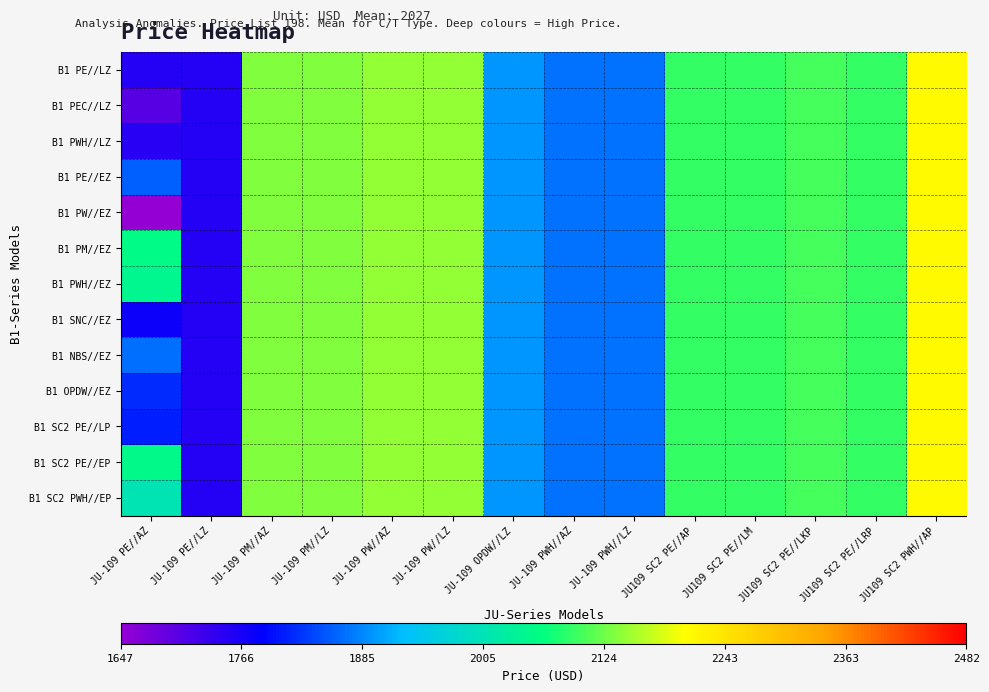

Reading left to right, extract all data points from this chart.

B1 PE//LZ: JU-109 PE//AZ=1751.5	JU-109 PE//LZ=1751.5	JU-109 PM//AZ=2134.0	JU-109 PM//LZ=2134.0	JU-109 PW//AZ=2142.8	JU-109 PW//LZ=2142.8	JU-109 OPDW//LZ=1895.0	JU-109 PWH//AZ=1870.8	JU-109 PWH//LZ=1870.8	JU109 SC2 PE//AP=2090.9	JU109 SC2 PE//LM=2091.4	JU109 SC2 PE//LKP=2102.5	JU109 SC2 PE//LRP=2090.9	JU109 SC2 PWH//AP=2209.9
B1 PEC//LZ: JU-109 PE//AZ=1704.5	JU-109 PE//LZ=1751.5	JU-109 PM//AZ=2134.0	JU-109 PM//LZ=2134.0	JU-109 PW//AZ=2142.8	JU-109 PW//LZ=2142.8	JU-109 OPDW//LZ=1895.0	JU-109 PWH//AZ=1870.8	JU-109 PWH//LZ=1870.8	JU109 SC2 PE//AP=2090.9	JU109 SC2 PE//LM=2091.4	JU109 SC2 PE//LKP=2102.5	JU109 SC2 PE//LRP=2090.9	JU109 SC2 PWH//AP=2209.9
B1 PWH//LZ: JU-109 PE//AZ=1748.0	JU-109 PE//LZ=1751.5	JU-109 PM//AZ=2134.0	JU-109 PM//LZ=2134.0	JU-109 PW//AZ=2142.8	JU-109 PW//LZ=2142.8	JU-109 OPDW//LZ=1895.0	JU-109 PWH//AZ=1870.8	JU-109 PWH//LZ=1870.8	JU109 SC2 PE//AP=2090.9	JU109 SC2 PE//LM=2091.4	JU109 SC2 PE//LKP=2102.5	JU109 SC2 PE//LRP=2090.9	JU109 SC2 PWH//AP=2209.9
B1 PE//EZ: JU-109 PE//AZ=1857.0	JU-109 PE//LZ=1751.5	JU-109 PM//AZ=2134.0	JU-109 PM//LZ=2134.0	JU-109 PW//AZ=2142.8	JU-109 PW//LZ=2142.8	JU-109 OPDW//LZ=1895.0	JU-109 PWH//AZ=1870.8	JU-109 PWH//LZ=1870.8	JU109 SC2 PE//AP=2090.9	JU109 SC2 PE//LM=2091.4	JU109 SC2 PE//LKP=2102.5	JU109 SC2 PE//LRP=2090.9	JU109 SC2 PWH//AP=2209.9
B1 PW//EZ: JU-109 PE//AZ=1646.6	JU-109 PE//LZ=1751.5	JU-109 PM//AZ=2134.0	JU-109 PM//LZ=2134.0	JU-109 PW//AZ=2142.8	JU-109 PW//LZ=2142.8	JU-109 OPDW//LZ=1895.0	JU-109 PWH//AZ=1870.8	JU-109 PWH//LZ=1870.8	JU109 SC2 PE//AP=2090.9	JU109 SC2 PE//LM=2091.4	JU109 SC2 PE//LKP=2102.5	JU109 SC2 PE//LRP=2090.9	JU109 SC2 PWH//AP=2209.9
B1 PM//EZ: JU-109 PE//AZ=2055.0	JU-109 PE//LZ=1751.5	JU-109 PM//AZ=2134.0	JU-109 PM//LZ=2134.0	JU-109 PW//AZ=2142.8	JU-109 PW//LZ=2142.8	JU-109 OPDW//LZ=1895.0	JU-109 PWH//AZ=1870.8	JU-109 PWH//LZ=1870.8	JU109 SC2 PE//AP=2090.9	JU109 SC2 PE//LM=2091.4	JU109 SC2 PE//LKP=2102.5	JU109 SC2 PE//LRP=2090.9	JU109 SC2 PWH//AP=2209.9
B1 PWH//EZ: JU-109 PE//AZ=2046.2	JU-109 PE//LZ=1751.5	JU-109 PM//AZ=2134.0	JU-109 PM//LZ=2134.0	JU-109 PW//AZ=2142.8	JU-109 PW//LZ=2142.8	JU-109 OPDW//LZ=1895.0	JU-109 PWH//AZ=1870.8	JU-109 PWH//LZ=1870.8	JU109 SC2 PE//AP=2090.9	JU109 SC2 PE//LM=2091.4	JU109 SC2 PE//LKP=2102.5	JU109 SC2 PE//LRP=2090.9	JU109 SC2 PWH//AP=2209.9
B1 SNC//EZ: JU-109 PE//AZ=1776.2	JU-109 PE//LZ=1751.5	JU-109 PM//AZ=2134.0	JU-109 PM//LZ=2134.0	JU-109 PW//AZ=2142.8	JU-109 PW//LZ=2142.8	JU-109 OPDW//LZ=1895.0	JU-109 PWH//AZ=1870.8	JU-109 PWH//LZ=1870.8	JU109 SC2 PE//AP=2090.9	JU109 SC2 PE//LM=2091.4	JU109 SC2 PE//LKP=2102.5	JU109 SC2 PE//LRP=2090.9	JU109 SC2 PWH//AP=2209.9
B1 NBS//EZ: JU-109 PE//AZ=1866.1	JU-109 PE//LZ=1751.5	JU-109 PM//AZ=2134.0	JU-109 PM//LZ=2134.0	JU-109 PW//AZ=2142.8	JU-109 PW//LZ=2142.8	JU-109 OPDW//LZ=1895.0	JU-109 PWH//AZ=1870.8	JU-109 PWH//LZ=1870.8	JU109 SC2 PE//AP=2090.9	JU109 SC2 PE//LM=2091.4	JU109 SC2 PE//LKP=2102.5	JU109 SC2 PE//LRP=2090.9	JU109 SC2 PWH//AP=2209.9
B1 OPDW//EZ: JU-109 PE//AZ=1819.4	JU-109 PE//LZ=1751.5	JU-109 PM//AZ=2134.0	JU-109 PM//LZ=2134.0	JU-109 PW//AZ=2142.8	JU-109 PW//LZ=2142.8	JU-109 OPDW//LZ=1895.0	JU-109 PWH//AZ=1870.8	JU-109 PWH//LZ=1870.8	JU109 SC2 PE//AP=2090.9	JU109 SC2 PE//LM=2091.4	JU109 SC2 PE//LKP=2102.5	JU109 SC2 PE//LRP=2090.9	JU109 SC2 PWH//AP=2209.9
B1 SC2 PE//LP: JU-109 PE//AZ=1806.6	JU-109 PE//LZ=1751.5	JU-109 PM//AZ=2134.0	JU-109 PM//LZ=2134.0	JU-109 PW//AZ=2142.8	JU-109 PW//LZ=2142.8	JU-109 OPDW//LZ=1895.0	JU-109 PWH//AZ=1870.8	JU-109 PWH//LZ=1870.8	JU109 SC2 PE//AP=2090.9	JU109 SC2 PE//LM=2091.4	JU109 SC2 PE//LKP=2102.5	JU109 SC2 PE//LRP=2090.9	JU109 SC2 PWH//AP=2209.9
B1 SC2 PE//EP: JU-109 PE//AZ=2053.7	JU-109 PE//LZ=1751.5	JU-109 PM//AZ=2134.0	JU-109 PM//LZ=2134.0	JU-109 PW//AZ=2142.8	JU-109 PW//LZ=2142.8	JU-109 OPDW//LZ=1895.0	JU-109 PWH//AZ=1870.8	JU-109 PWH//LZ=1870.8	JU109 SC2 PE//AP=2090.9	JU109 SC2 PE//LM=2091.4	JU109 SC2 PE//LKP=2102.5	JU109 SC2 PE//LRP=2090.9	JU109 SC2 PWH//AP=2209.9
B1 SC2 PWH//EP: JU-109 PE//AZ=2008.0	JU-109 PE//LZ=1751.5	JU-109 PM//AZ=2134.0	JU-109 PM//LZ=2134.0	JU-109 PW//AZ=2142.8	JU-109 PW//LZ=2142.8	JU-109 OPDW//LZ=1895.0	JU-109 PWH//AZ=1870.8	JU-109 PWH//LZ=1870.8	JU109 SC2 PE//AP=2090.9	JU109 SC2 PE//LM=2091.4	JU109 SC2 PE//LKP=2102.5	JU109 SC2 PE//LRP=2090.9	JU109 SC2 PWH//AP=2209.9